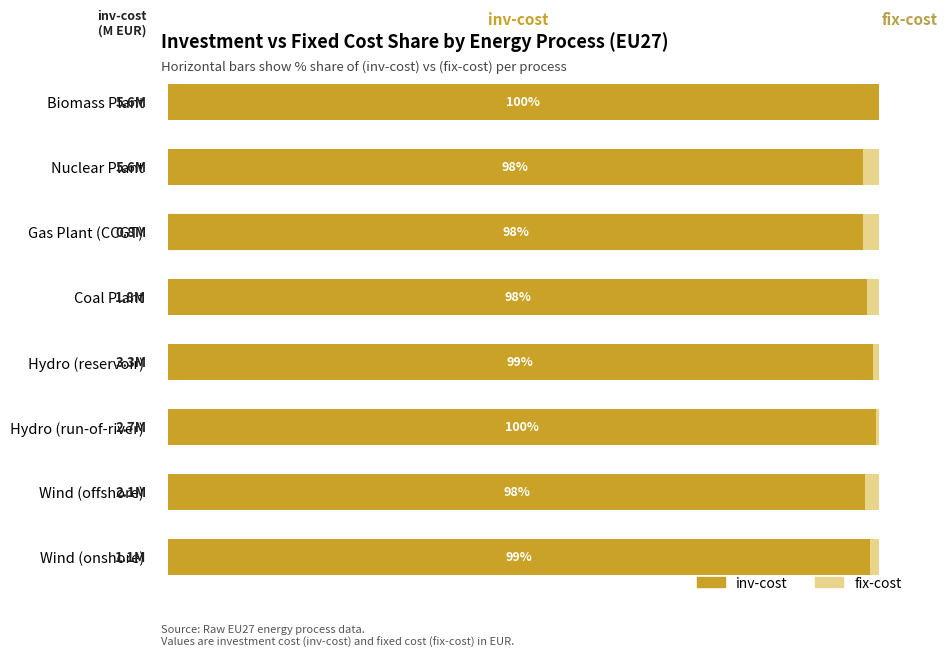

Which series has the largest total across all categories?

inv-cost